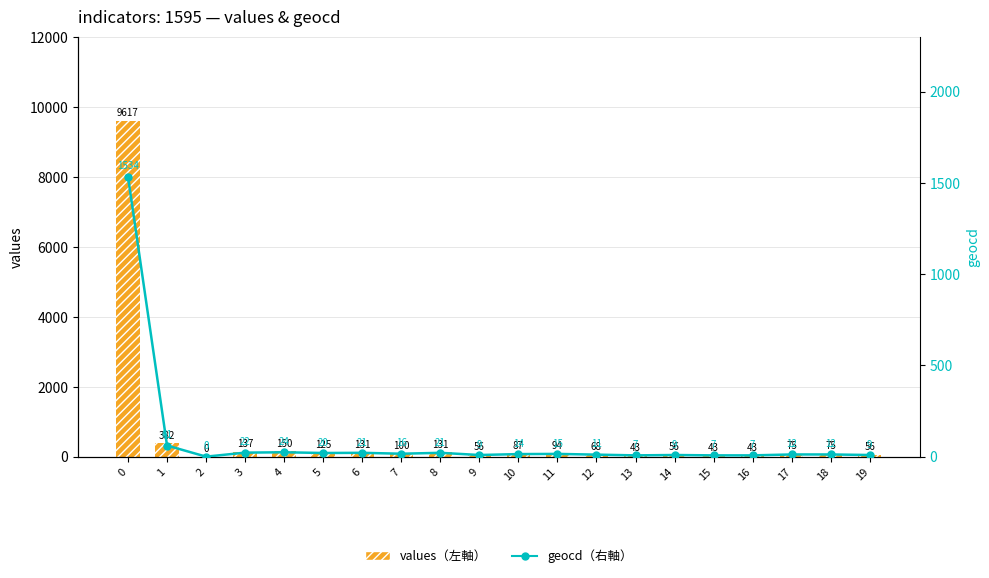

What is the difference between the maximum and second lowest values in the geocd（右軸） series?

1527